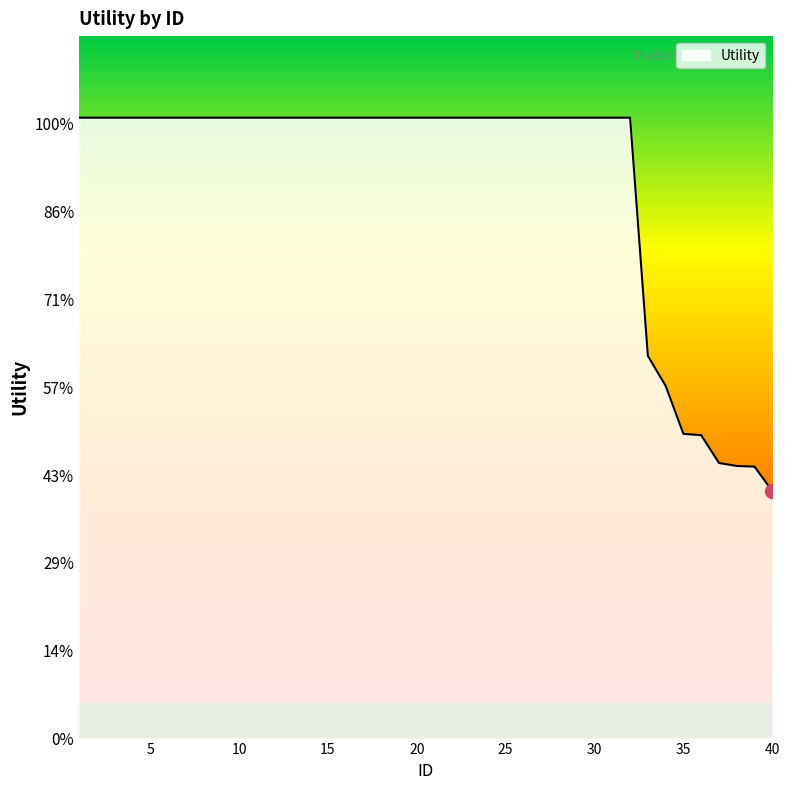

Does the chart have visible grid lines?

No